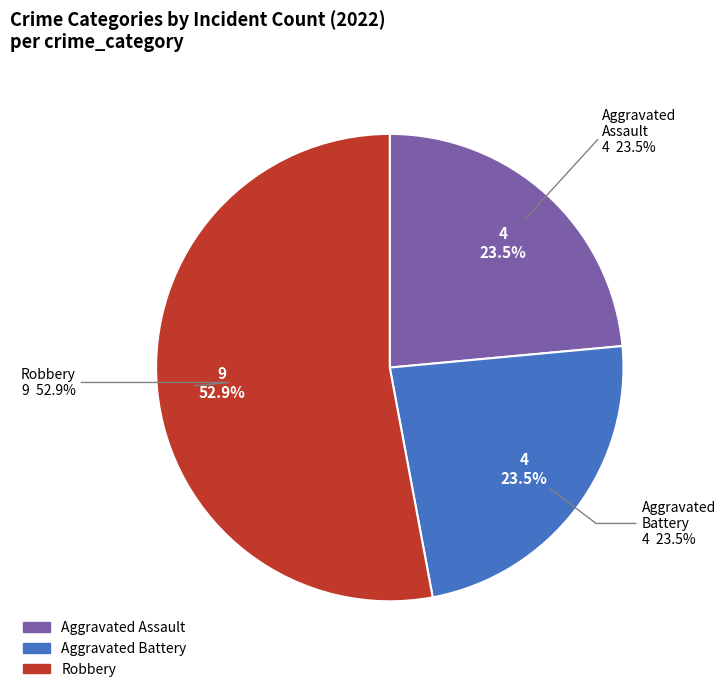

What portion of the pie excludes Aggravated Assault?

76.5%